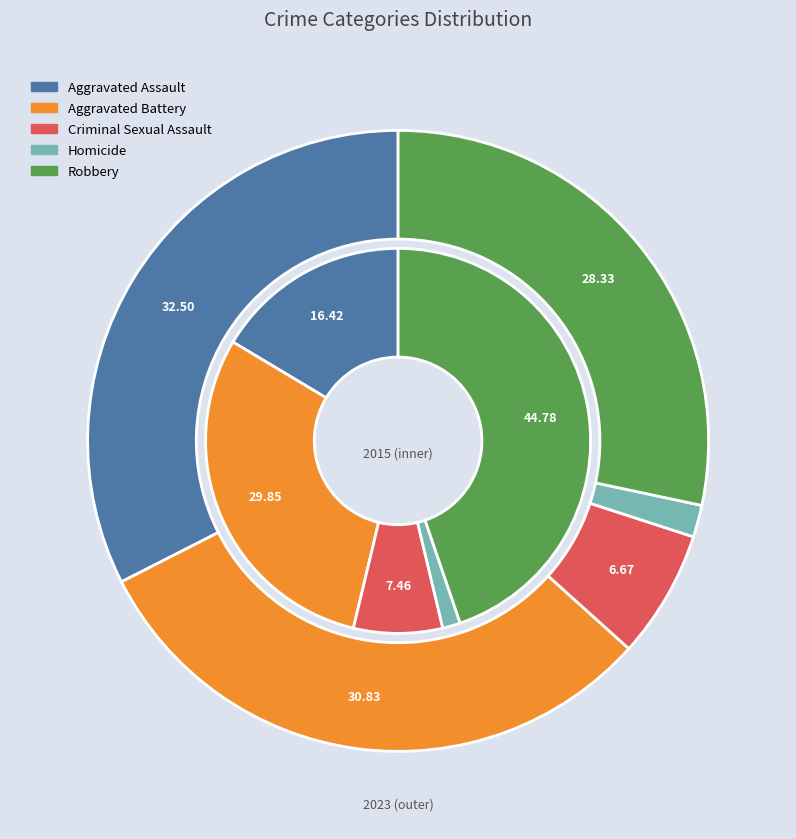

To the nearest percent, what is the average slice percentage?

20%